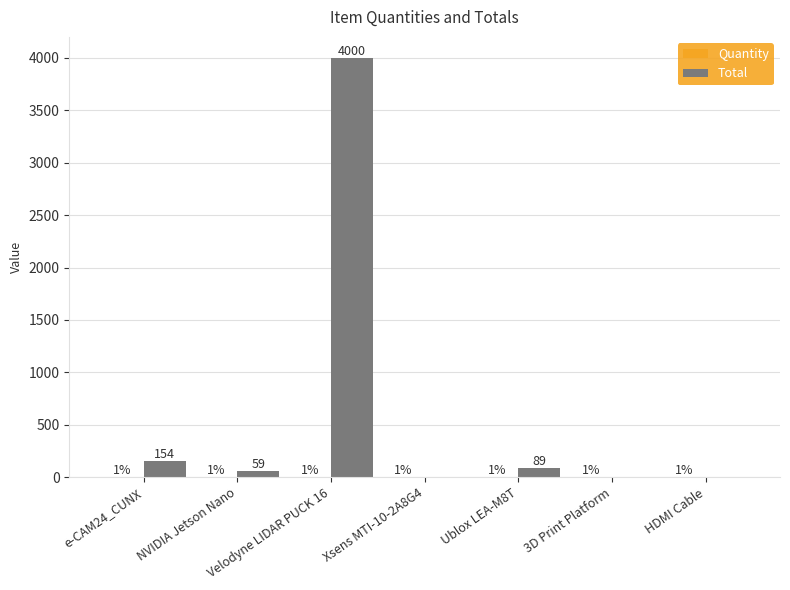

How many data points does each series have?

7